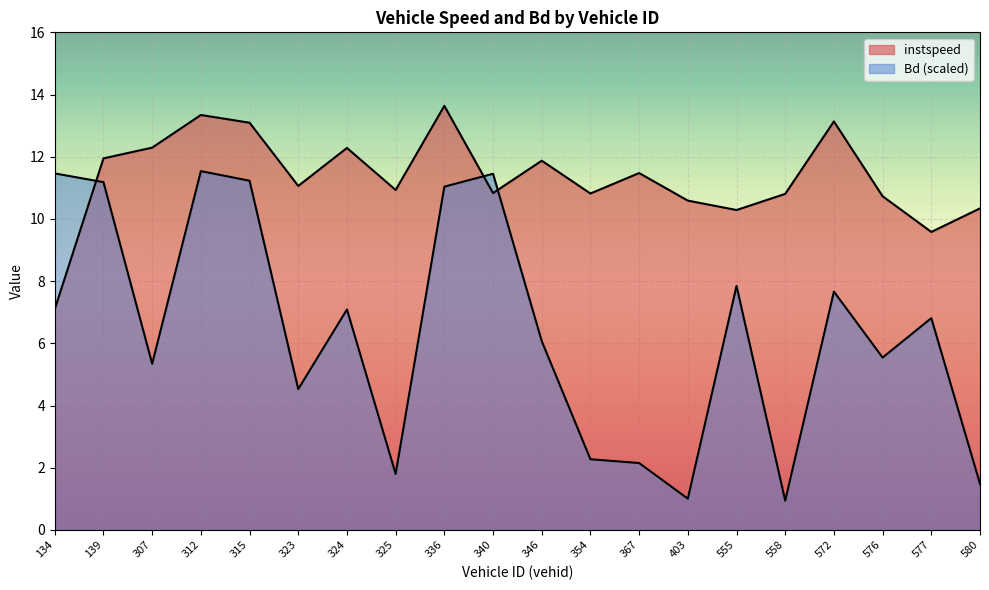

Rank the series by their average value, from lowest to highest.

Bd, instspeed